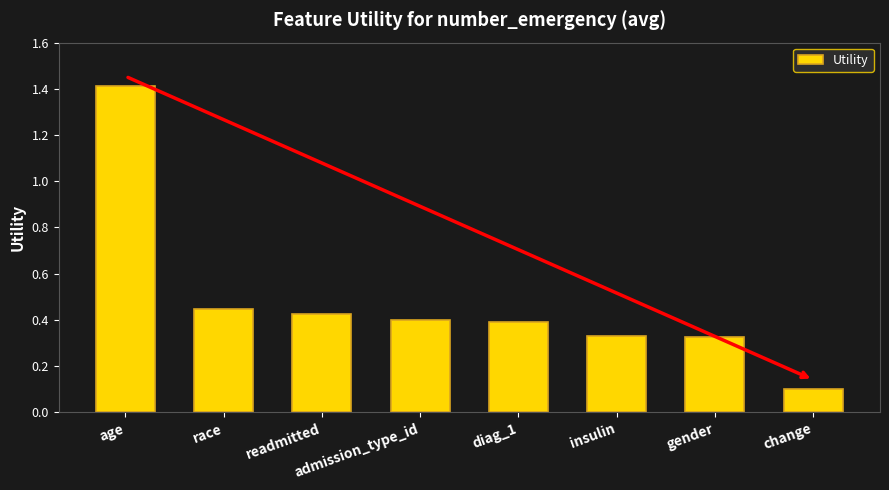

Which category has the highest value across all series?

age